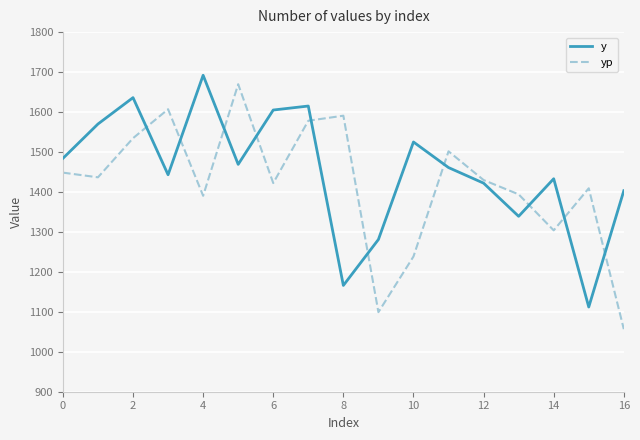

At how many categories does at least one series exceed 1645?

2